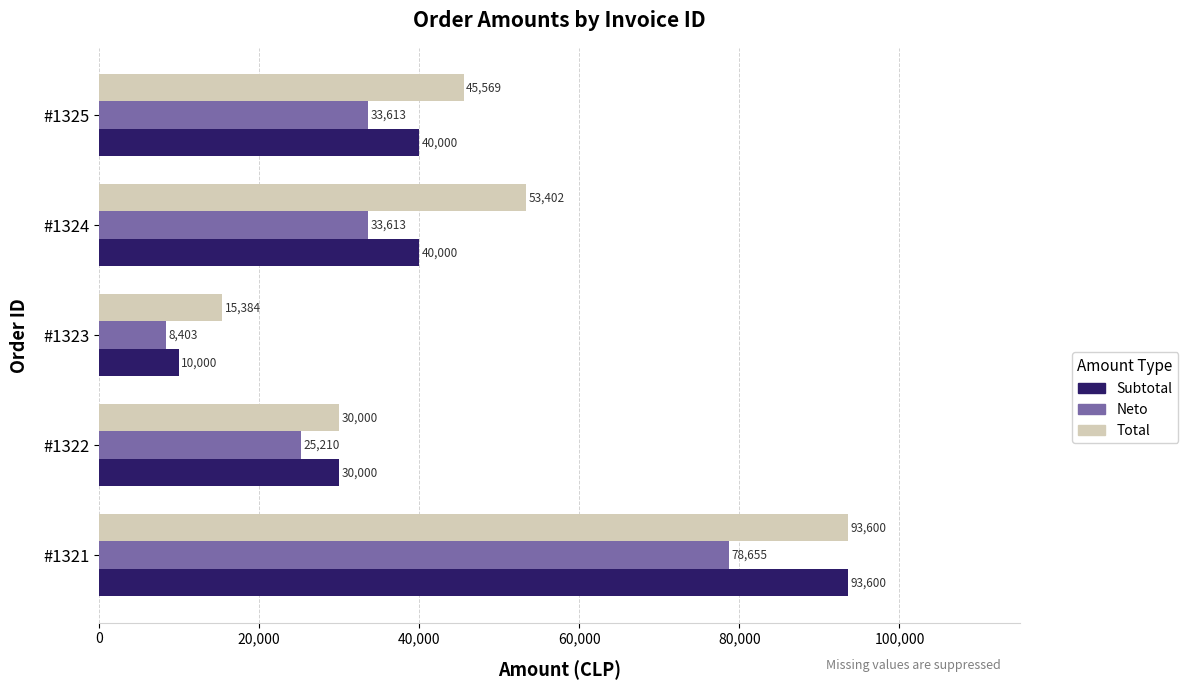

Which series has the largest total across all categories?

Total